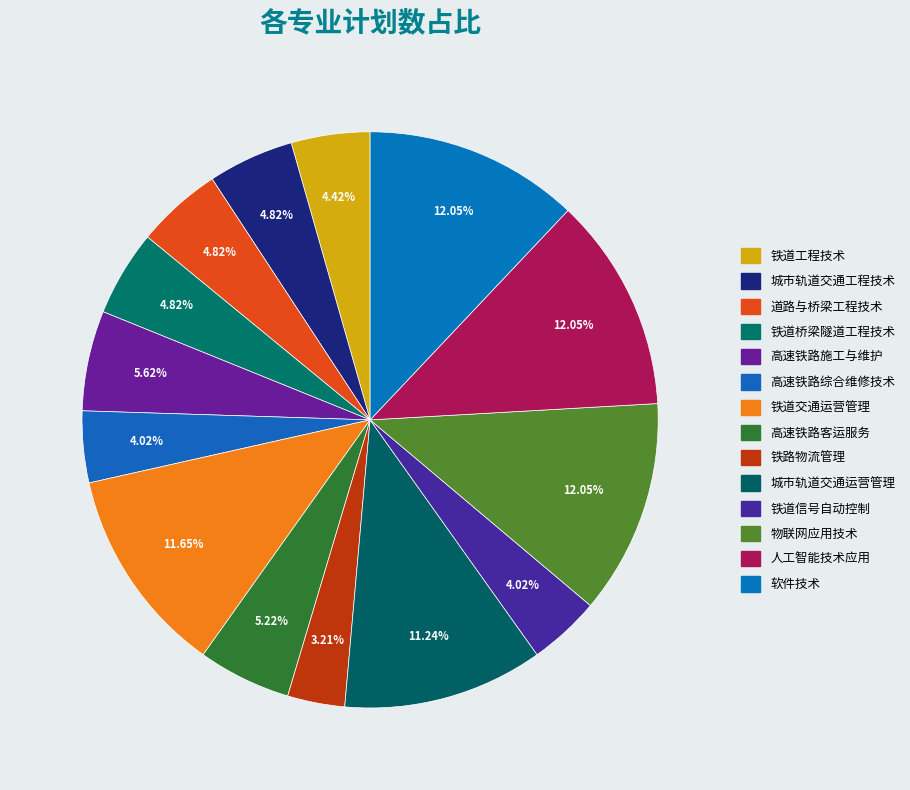

How many slices are in this pie chart?

14